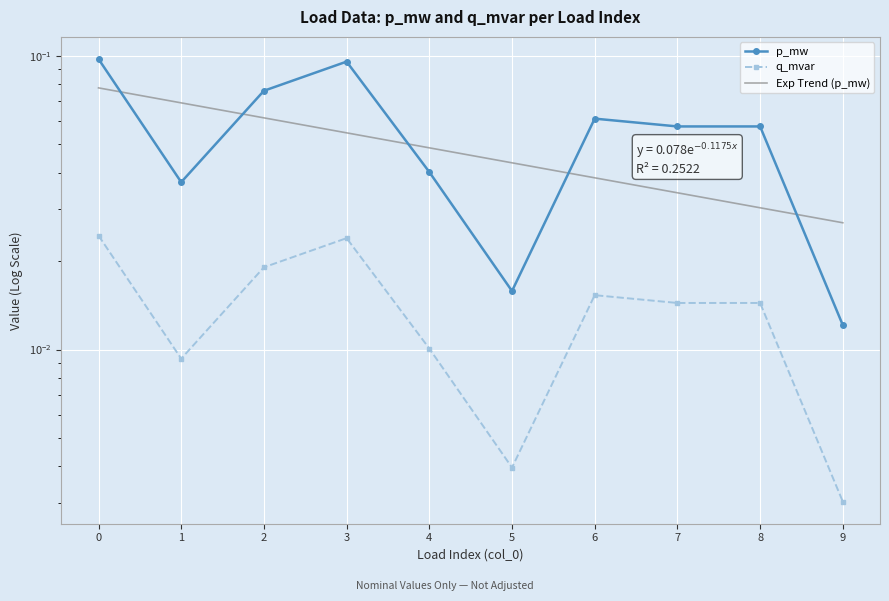

Where is p_mw nearest to the value 0?

9